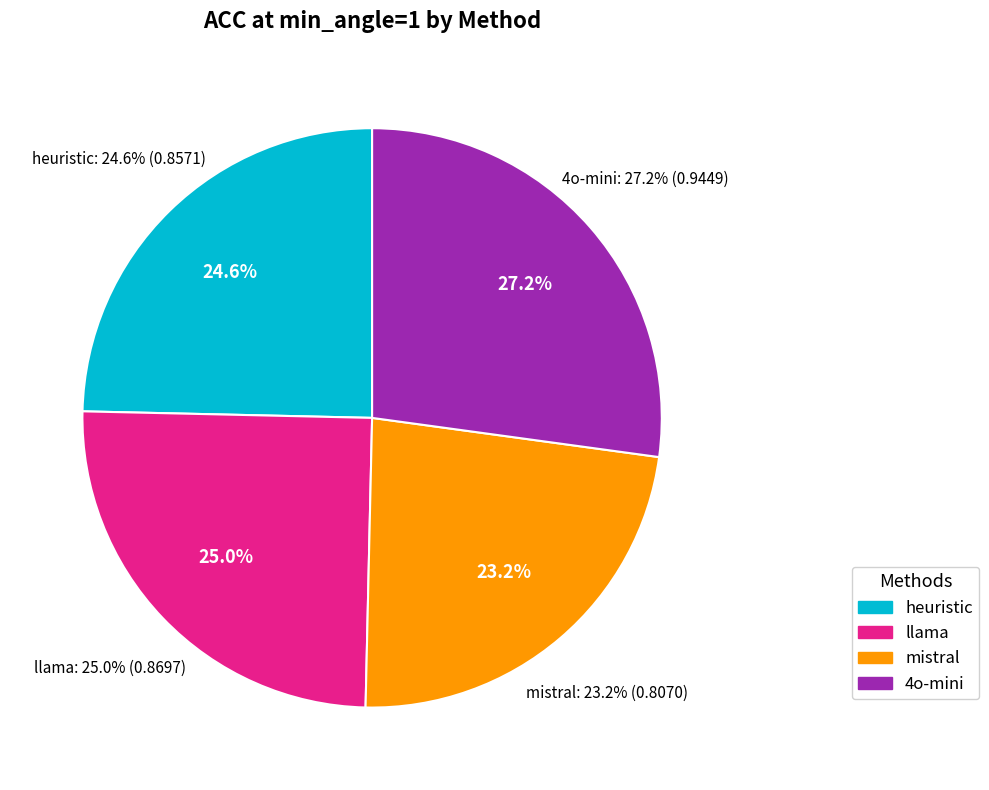

How many segments does this pie chart have?

4